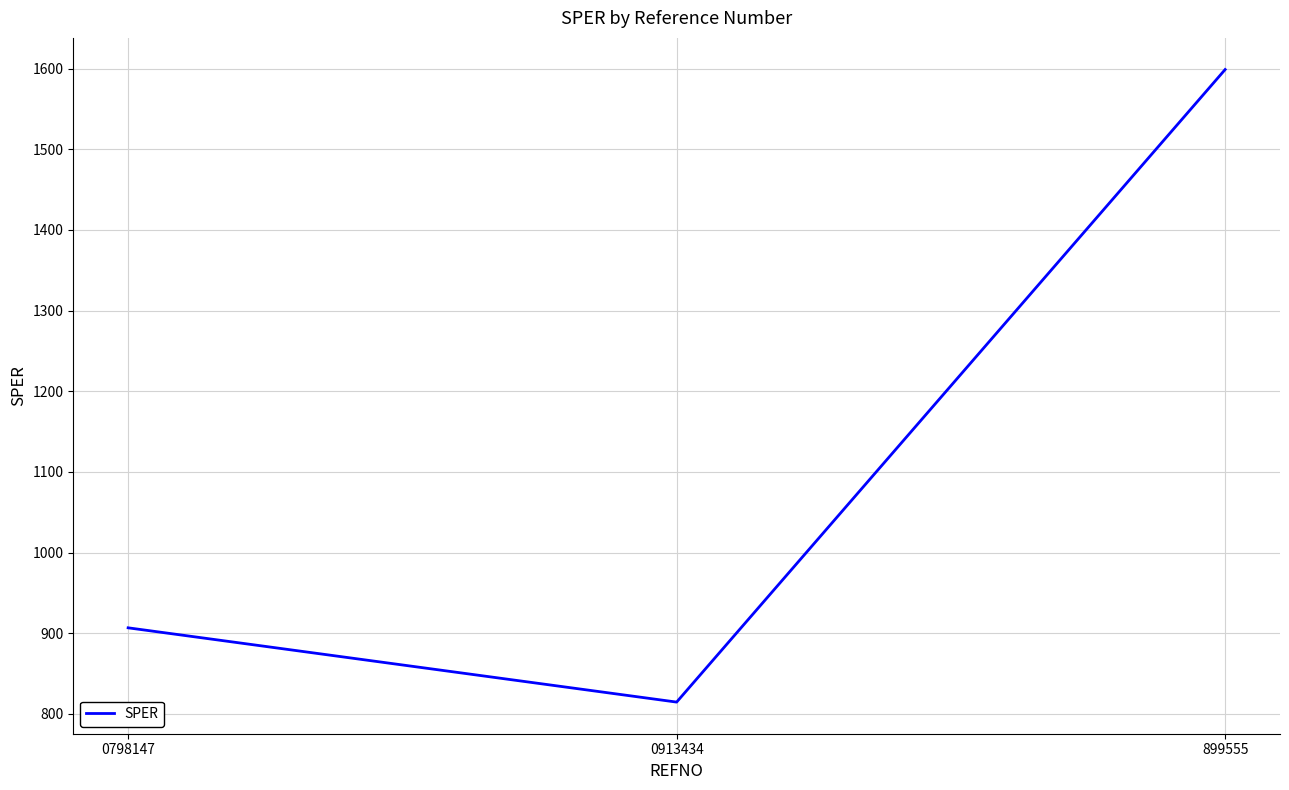

What is the change in value from 0913434 to 899555?

+784.3